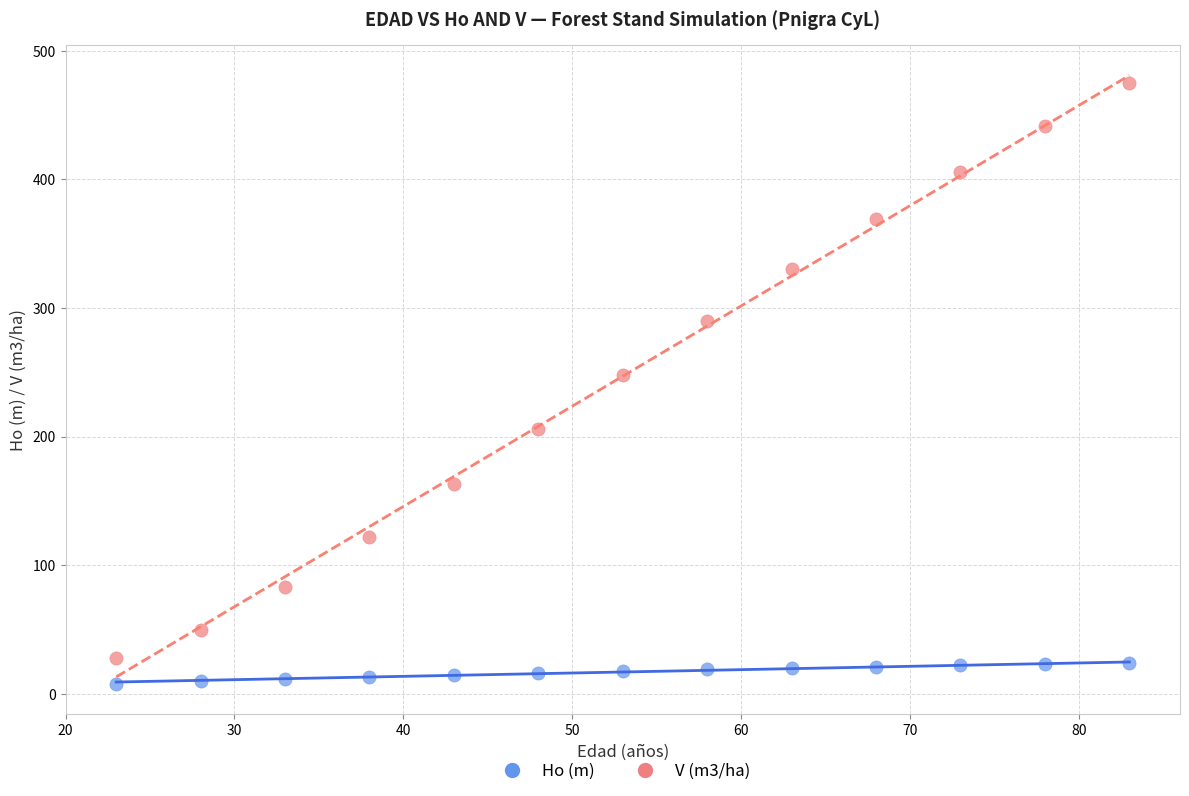

What is the X range (max minus min) for the scatter plot?

60.0